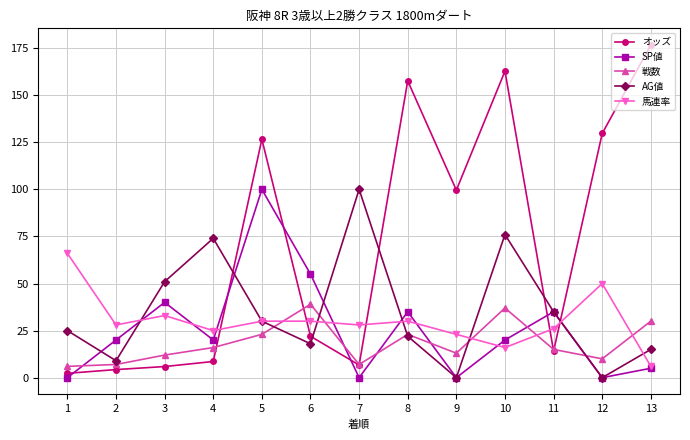

What is the difference between the 馬連率 values at 1 and 10?

50.0